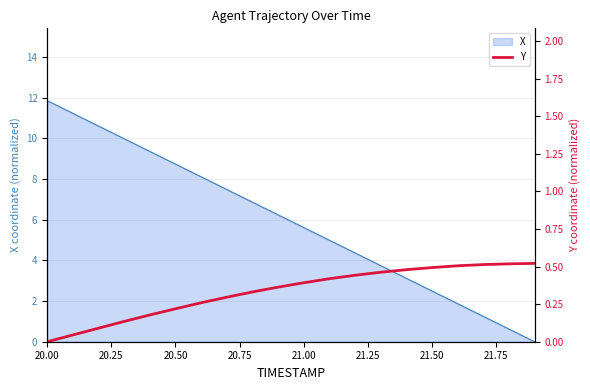

The X series shows 3.8 at 20.00. True or false?

False